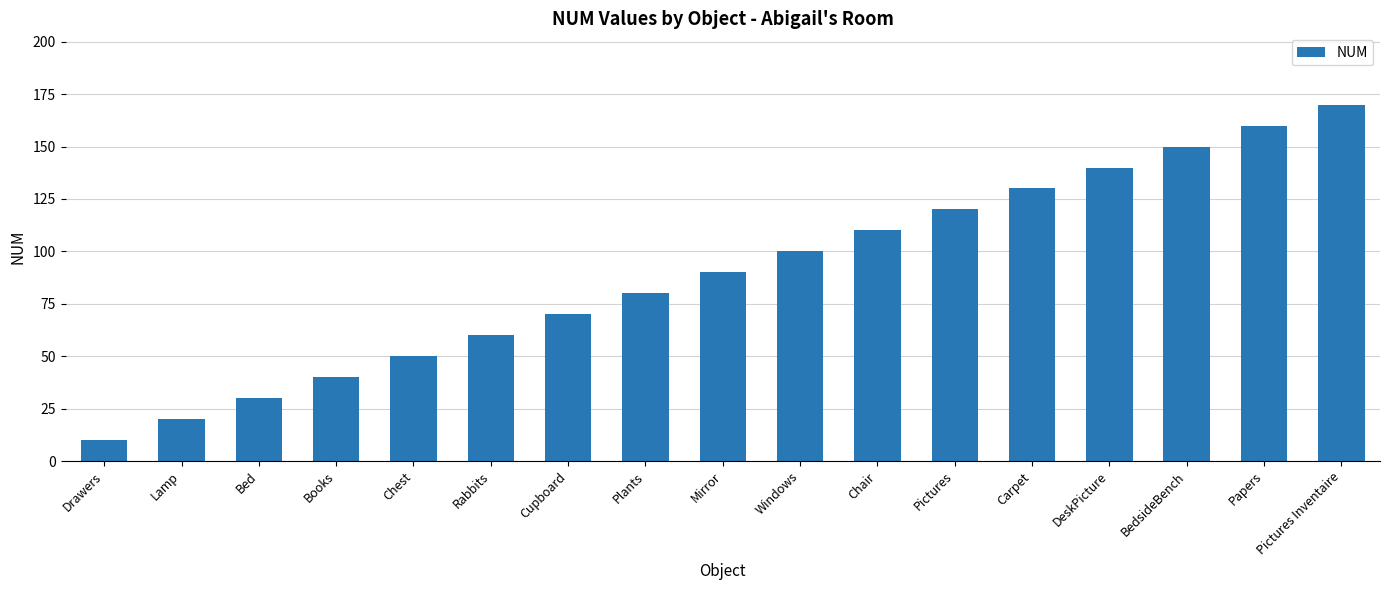

How many series are shown in this chart?

1